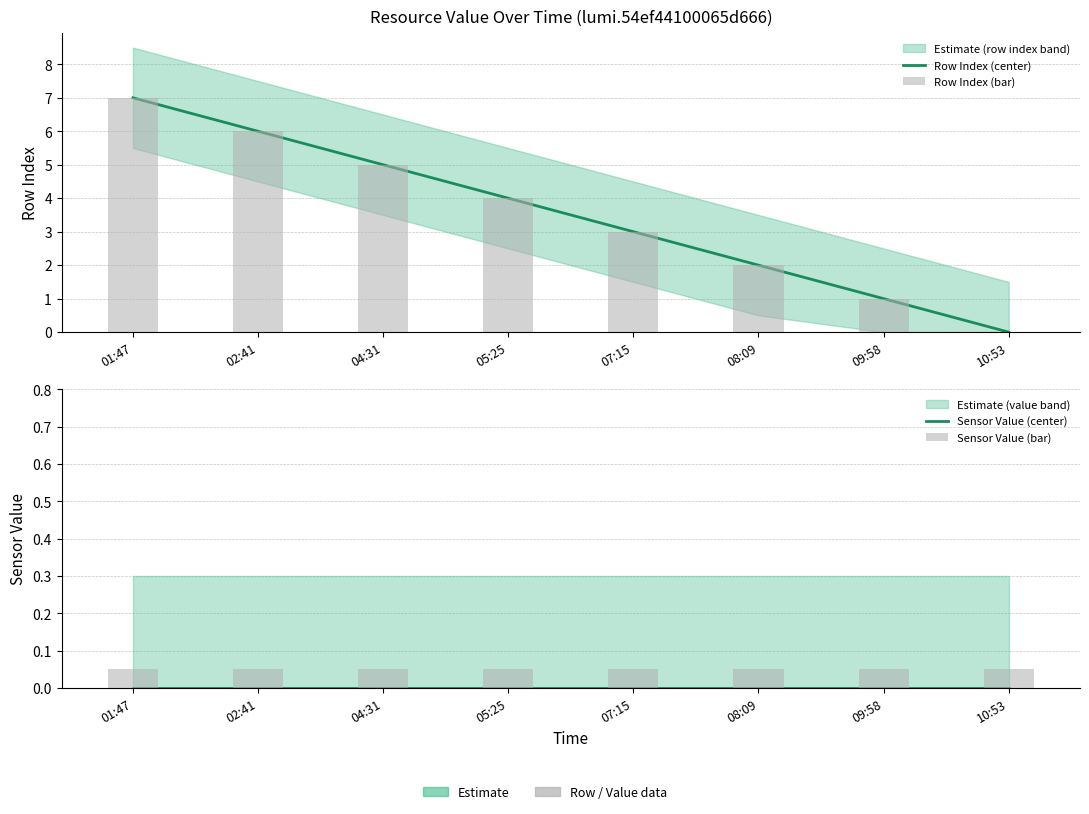

Rank the categories by Row Index (center) value from highest to lowest.

01:47, 02:41, 04:31, 05:25, 07:15, 08:09, 09:58, 10:53